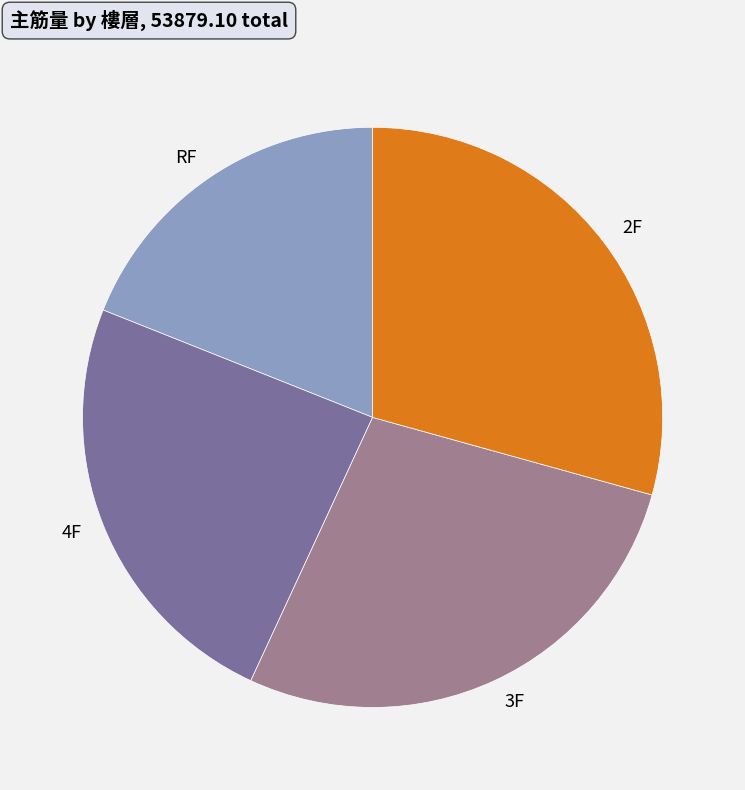

What is the largest slice in the pie chart?

2F